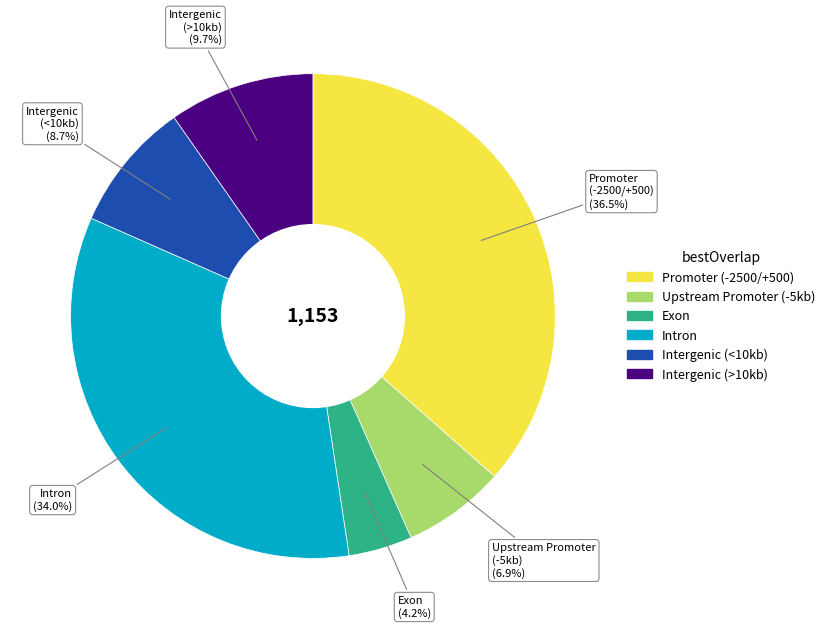

Does any single category account for the majority?

No